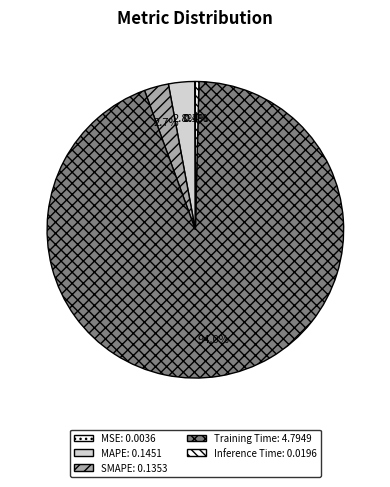

To the nearest percent, what is the combined percentage of Inference Time and MAPE?

3%